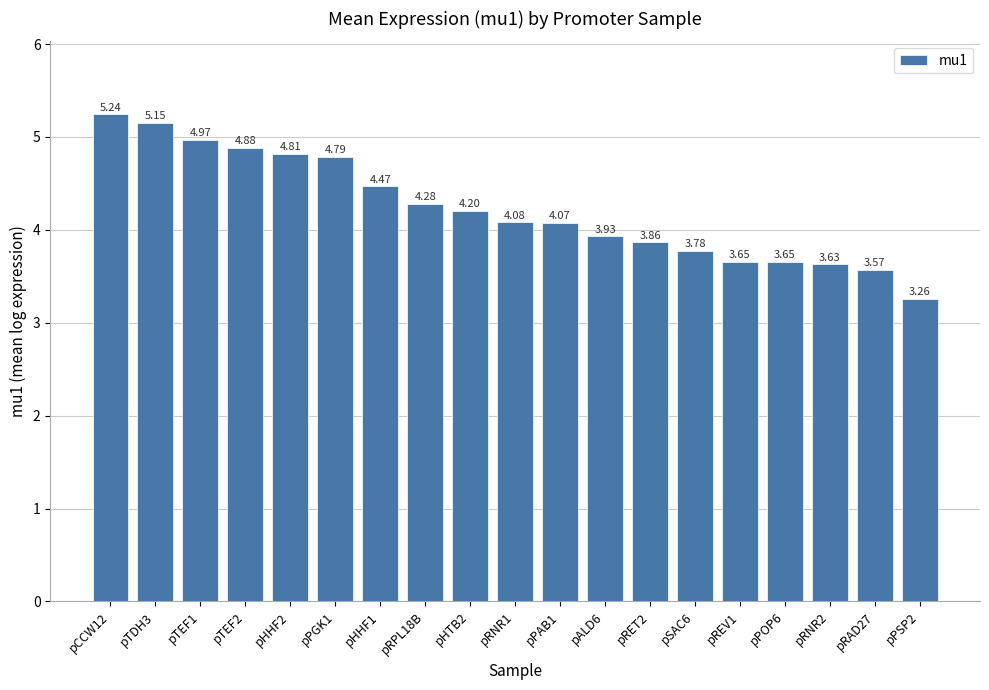

Where is the data nearest to the value 4?

pALD6